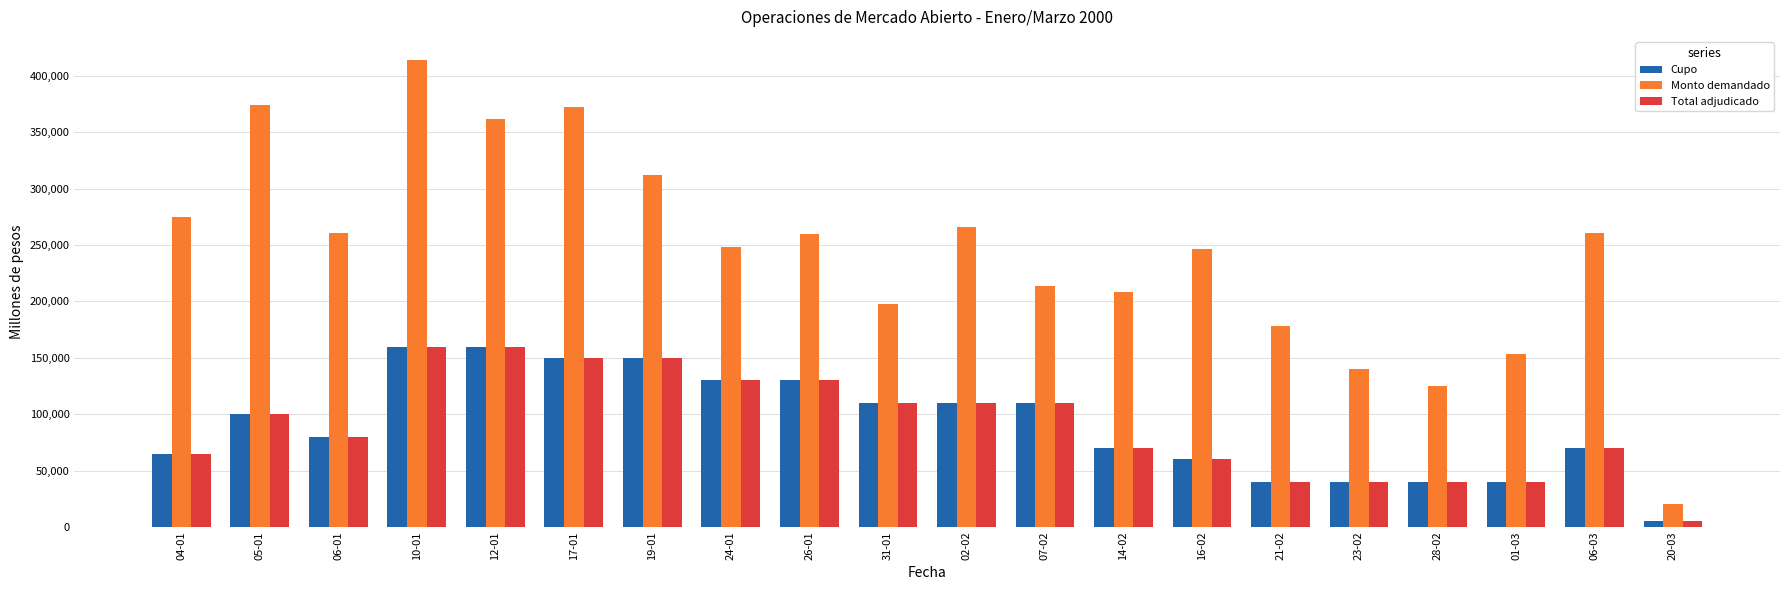

Which category has the lowest value in the Total adjudicado series?

20-03